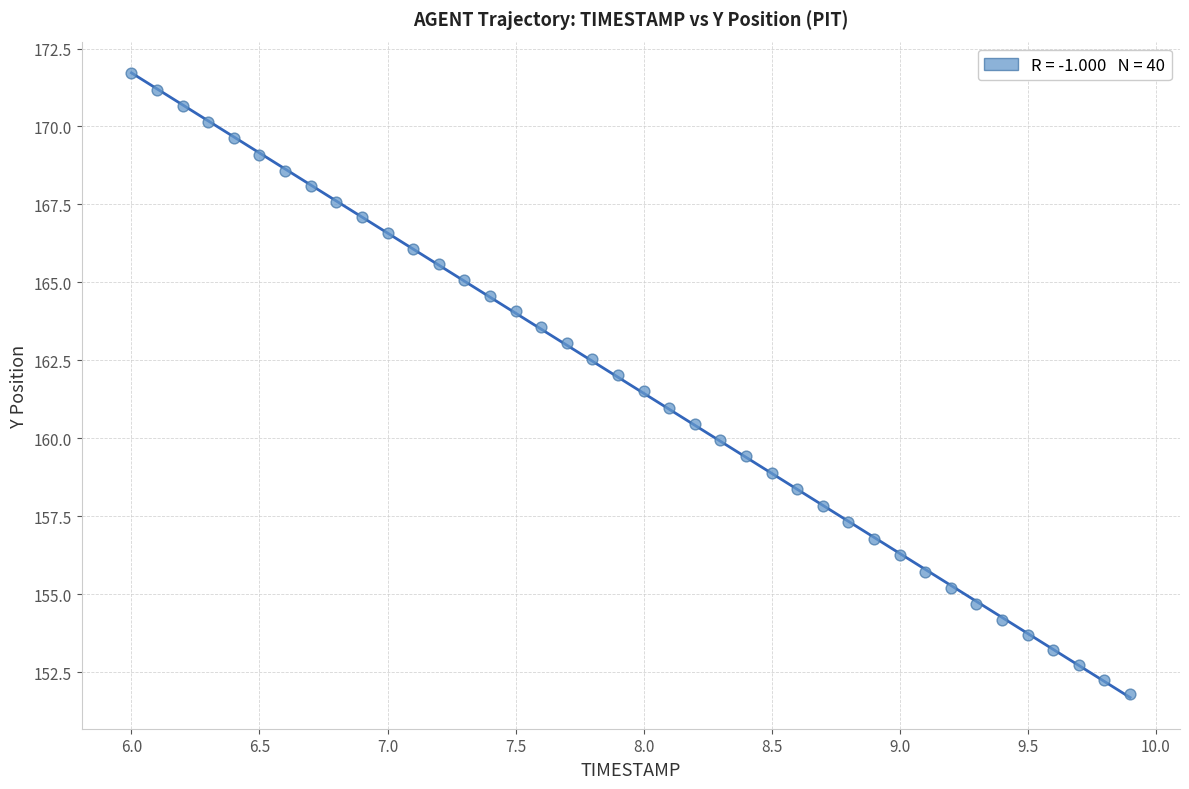

What is the range of X values (max minus min)?

3.9